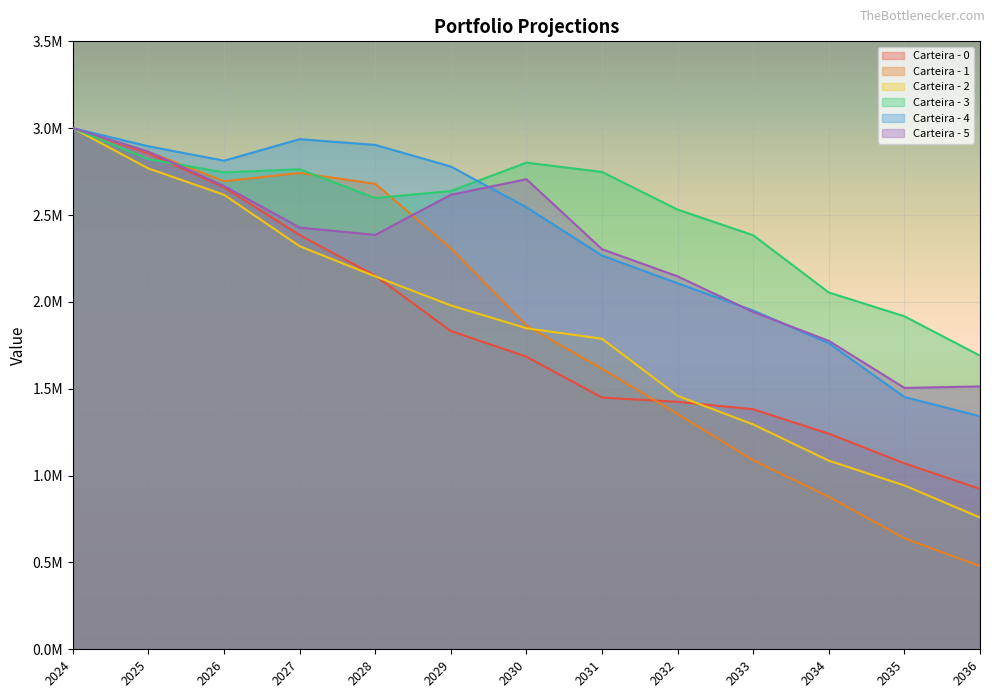

At which label does Carteira - 5 reach its minimum?

2035